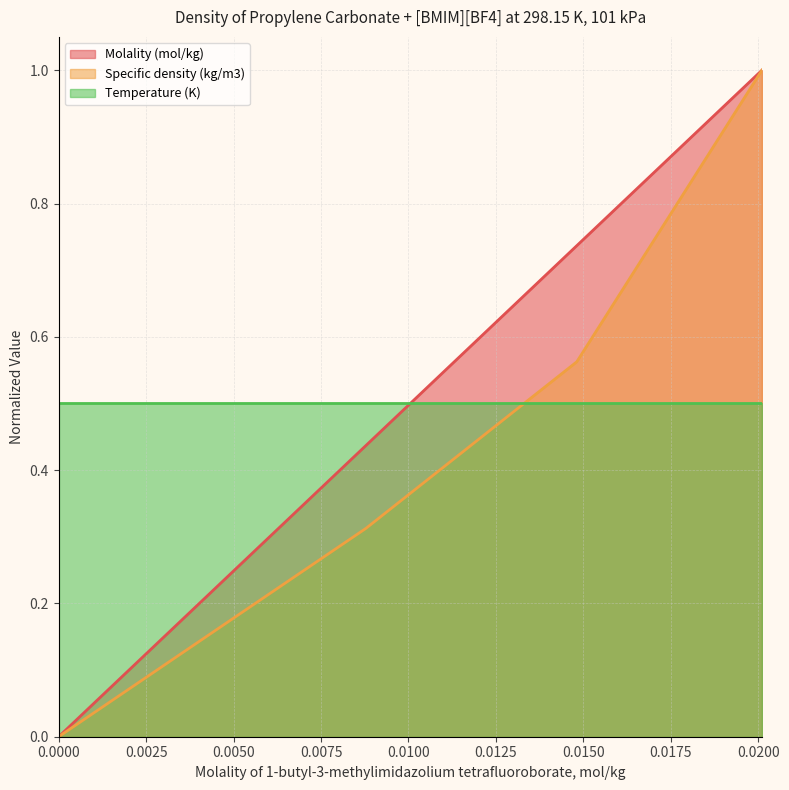

At which category is the sum across all series the highest?

0.020105